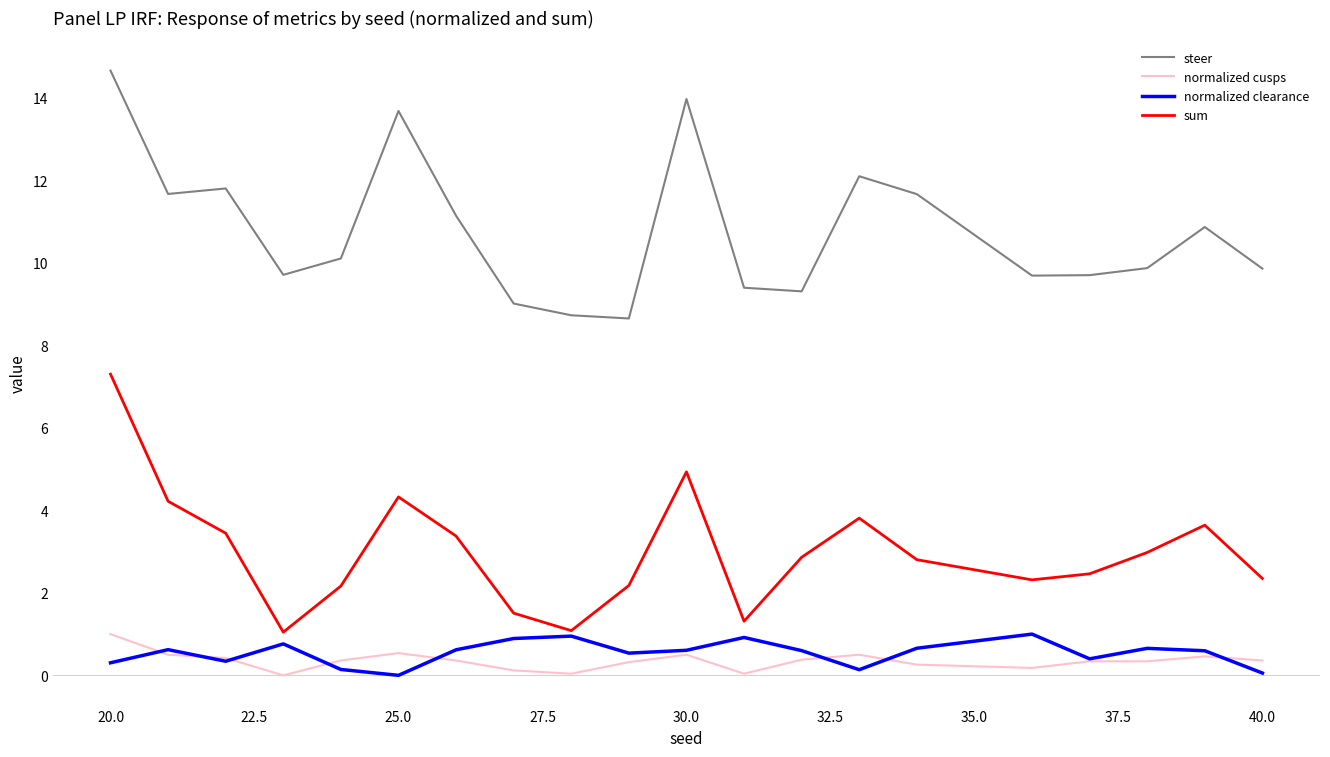

Which series has the widest spread of values?

sum